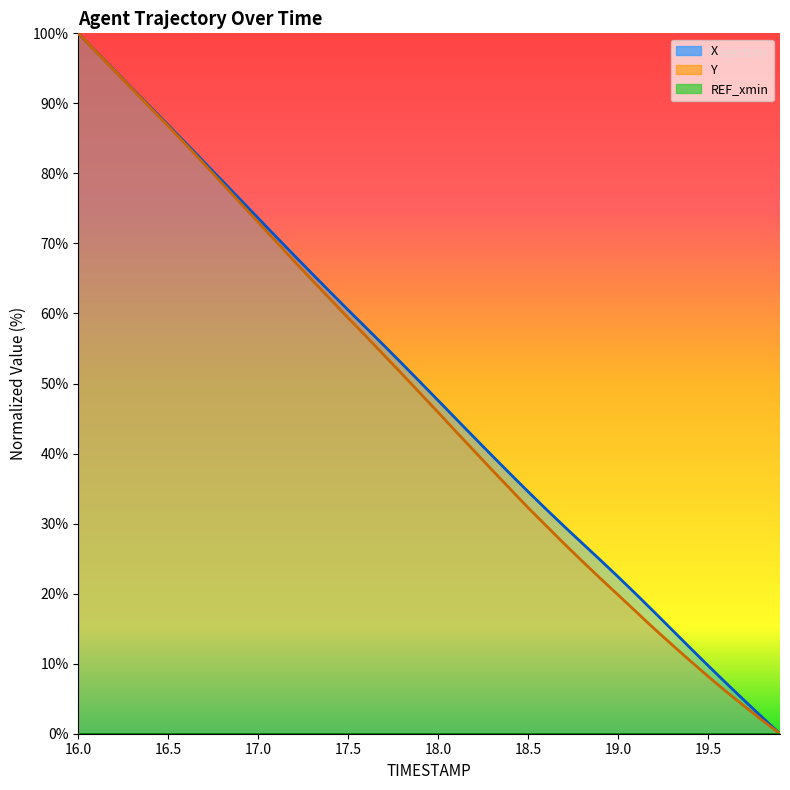

Reading left to right, extract all data points from this chart.

X: 16.0=100.0	16.1=97.4	16.2=94.7	16.3=92.1	16.4=89.5	16.5=86.9	16.6=84.3	16.7=81.6	16.8=78.9	16.9=76.3	17.0=73.6	17.1=70.9	17.2=68.3	17.3=65.7	17.4=63.1	17.5=60.5	17.6=57.9	17.7=55.4	17.8=52.8	17.9=50.2	18.0=47.6	18.1=44.9	18.2=42.3	18.3=39.7	18.4=37.1	18.5=34.6	18.6=32.1	18.7=29.6	18.8=27.2	18.9=24.8	19.0=22.4	19.1=19.9	19.2=17.4	19.3=14.8	19.4=12.3	19.5=9.7	19.6=7.2	19.7=4.8	19.8=2.4	19.9=0.0
Y: 16.0=100.0	16.1=97.4	16.2=94.7	16.3=92.1	16.4=89.4	16.5=86.8	16.6=84.1	16.7=81.3	16.8=78.6	16.9=75.8	17.0=73.0	17.1=70.3	17.2=67.5	17.3=64.7	17.4=62.1	17.5=59.4	17.6=56.7	17.7=54.0	17.8=51.3	17.9=48.6	18.0=45.9	18.1=43.1	18.2=40.4	18.3=37.6	18.4=35.0	18.5=32.3	18.6=29.7	18.7=27.1	18.8=24.7	18.9=22.2	19.0=19.8	19.1=17.4	19.2=15.0	19.3=12.7	19.4=10.4	19.5=8.2	19.6=6.0	19.7=4.0	19.8=1.9	19.9=0.0